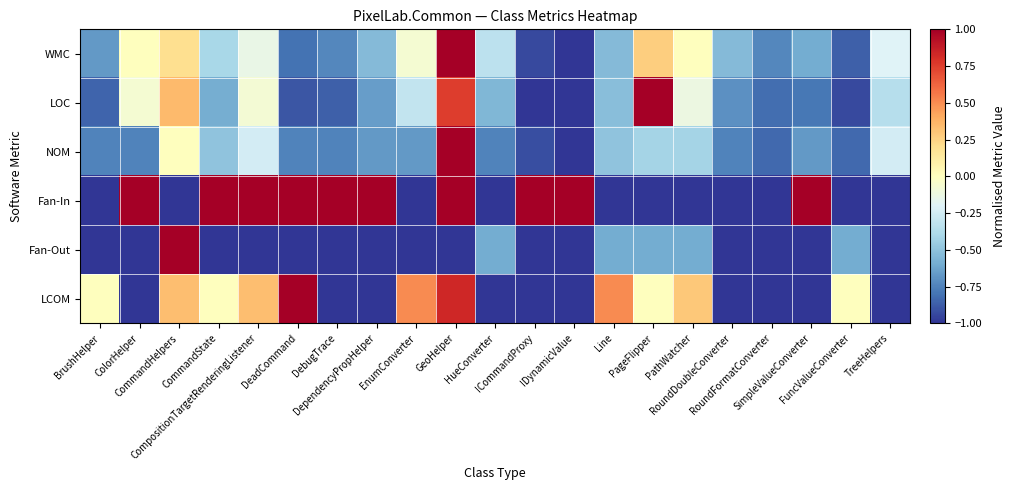

What is the greatest value displayed?

1.0